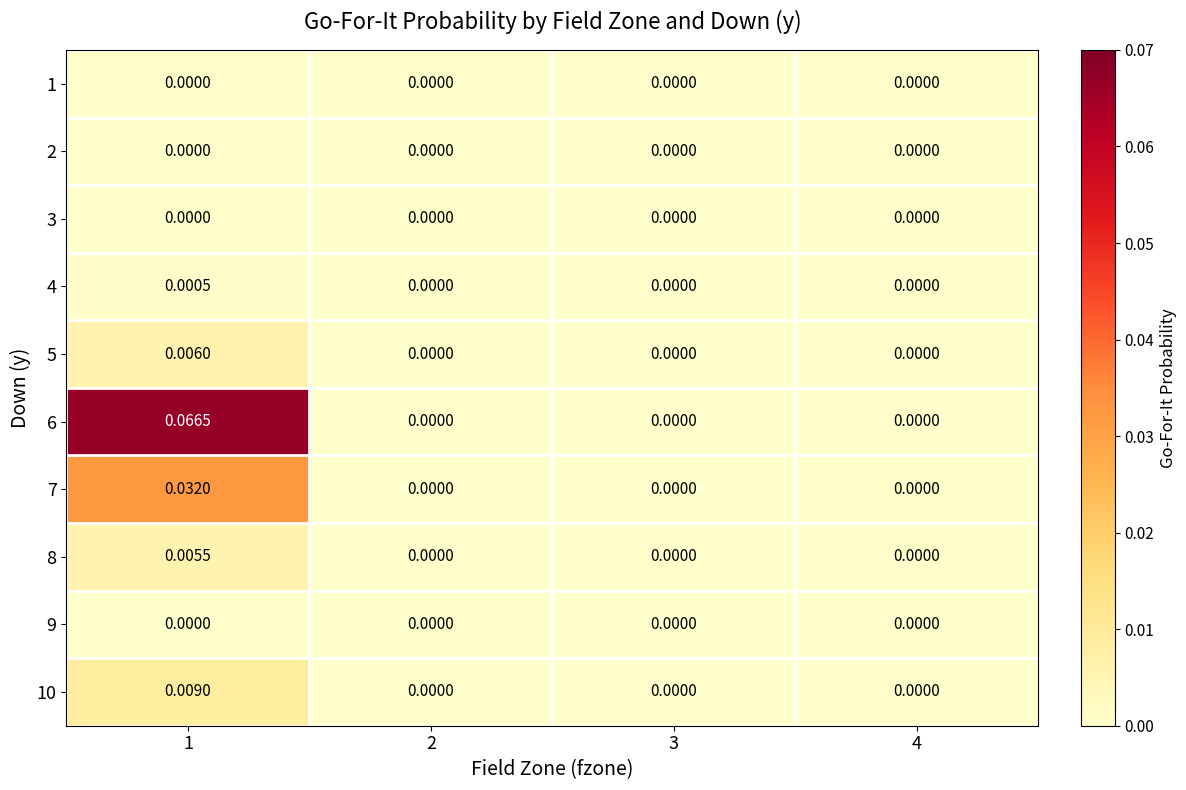

Is the value of 3 at 2 greater than the value of 4 at 1?

No